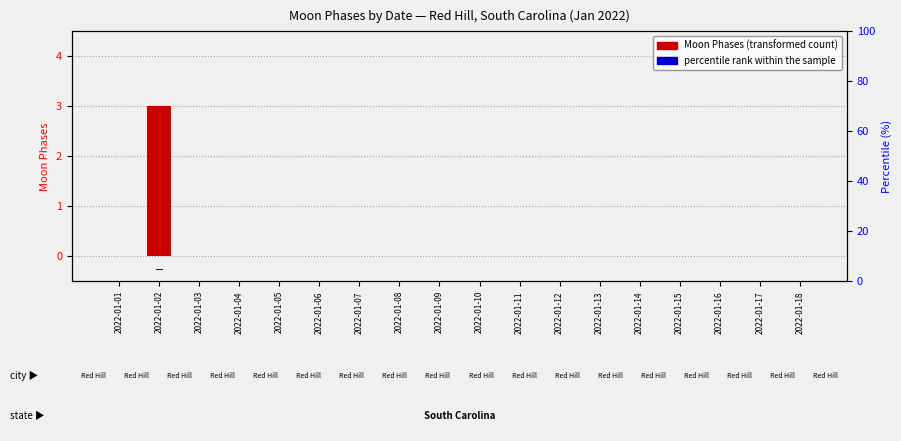

How many bars are there in each group?

2